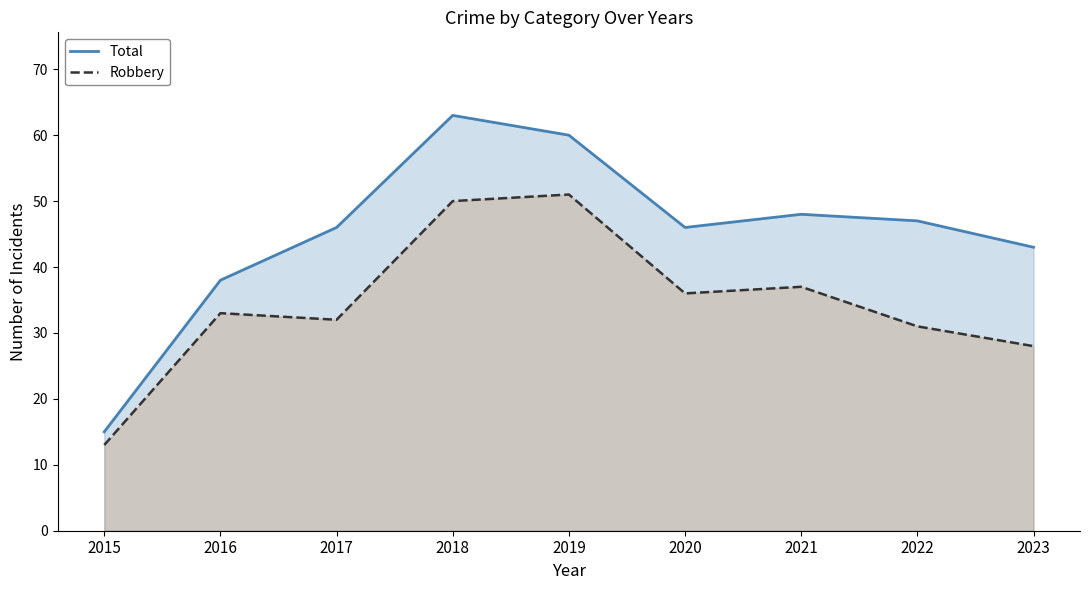

Rank the categories by Robbery value from lowest to highest.

2015, 2023, 2022, 2017, 2016, 2020, 2021, 2018, 2019